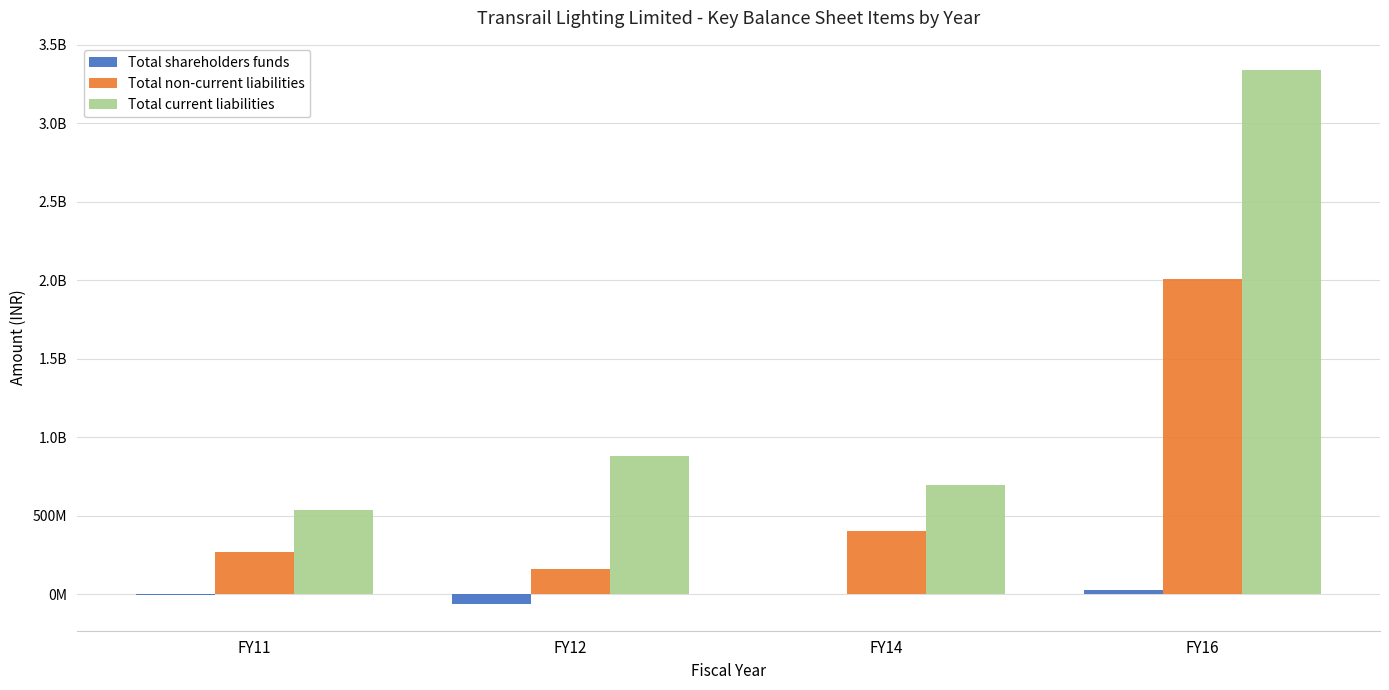

What is the spread (max minus min) of values at FY14?

690041970